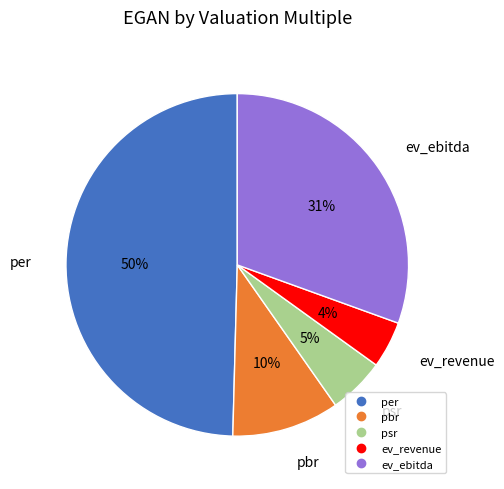

Rank the categories by value from highest to lowest.

per, ev_ebitda, pbr, psr, ev_revenue